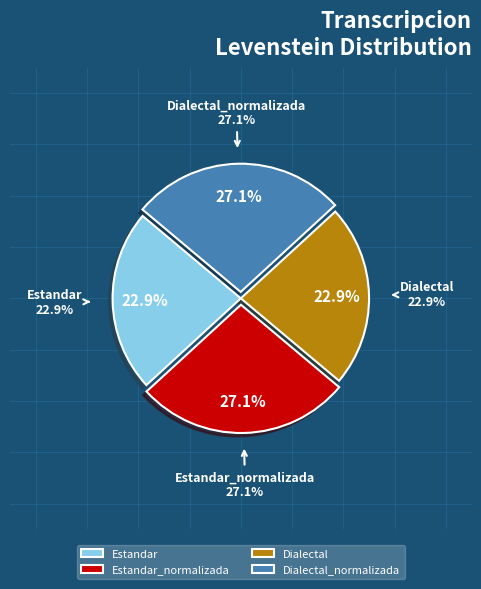

To the nearest percent, what portion does Estandar represent?

23%